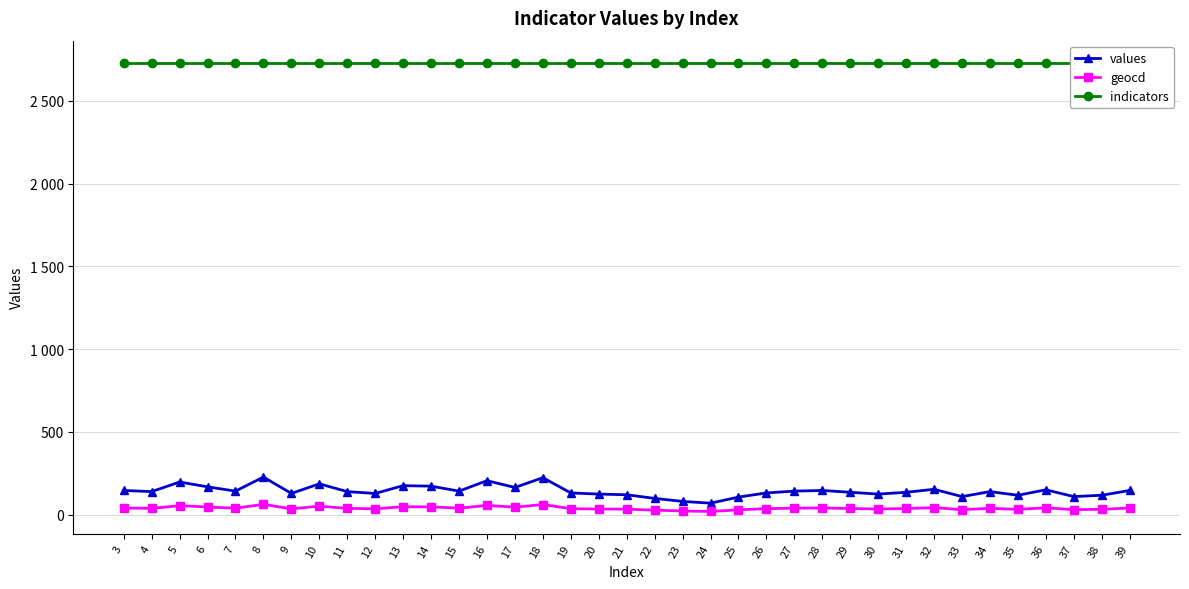

What is the total value across all series at 27?

2909